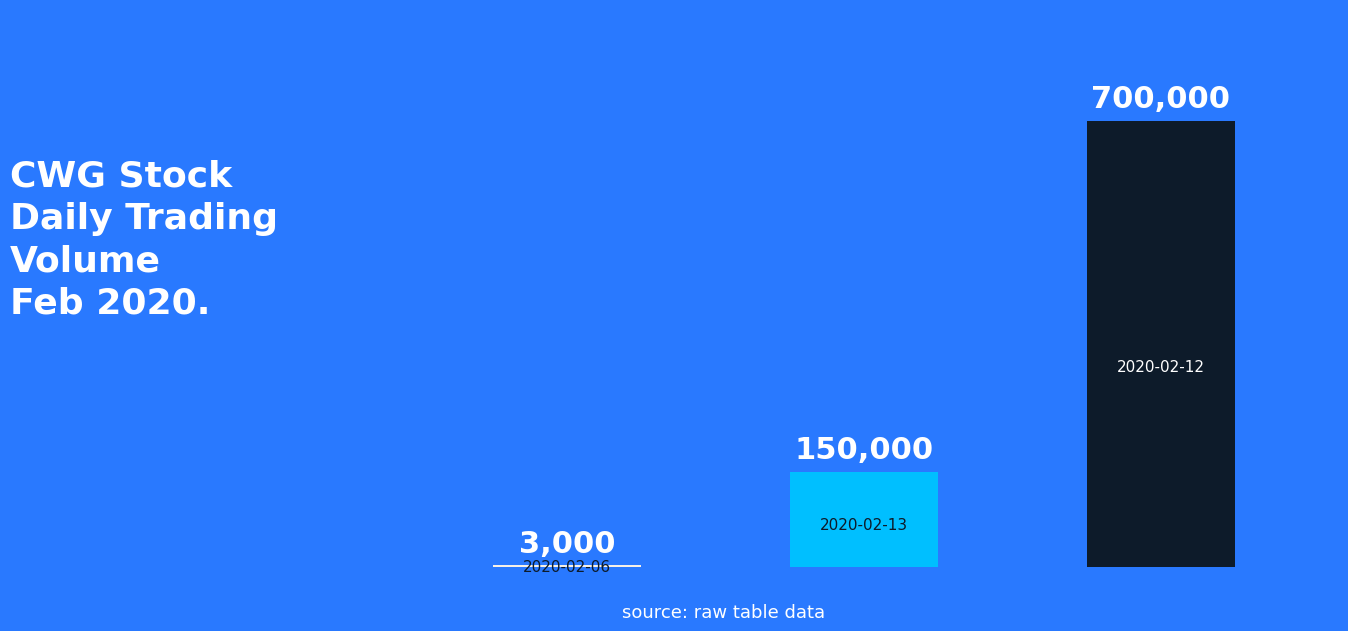

Between 2020-02-12 and 2020-02-06, which is larger?

2020-02-12